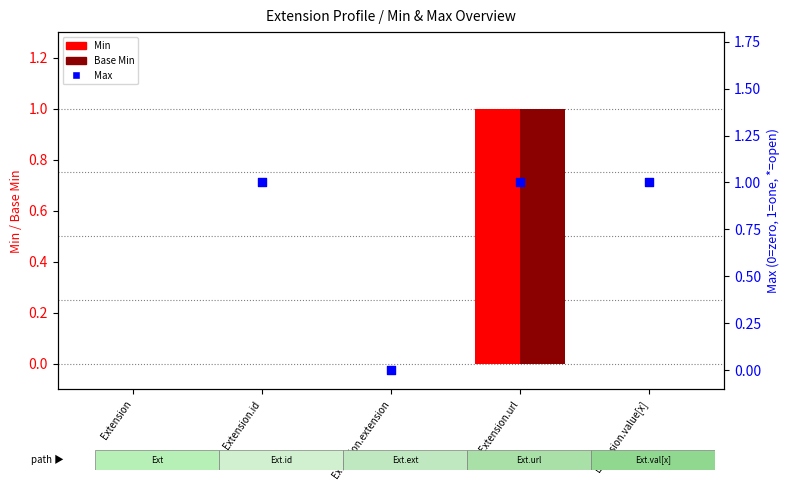

Which series has the largest total across all categories?

Min